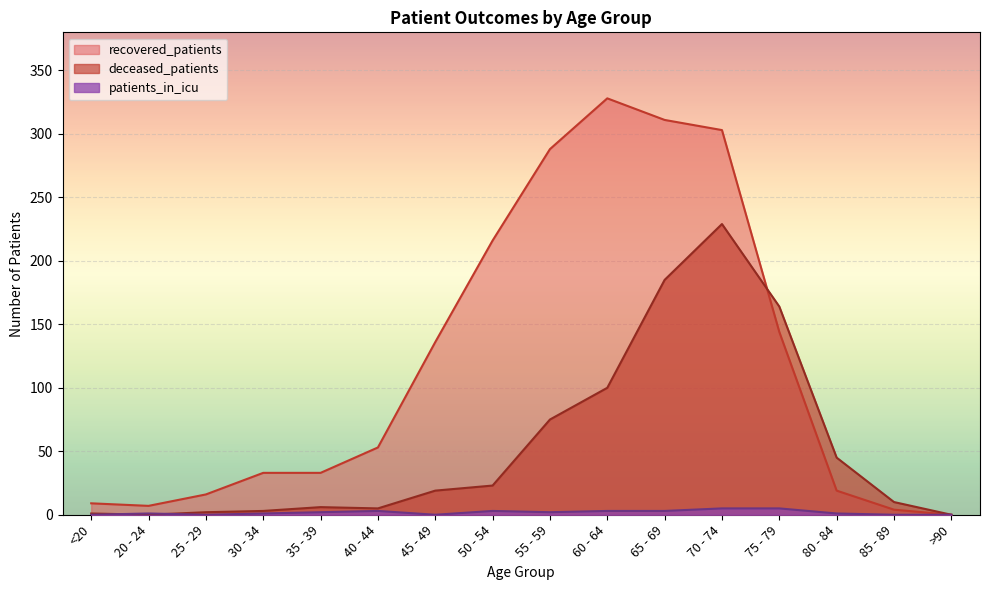

What is the difference between the maximum and minimum values in the patients_in_icu series?

5